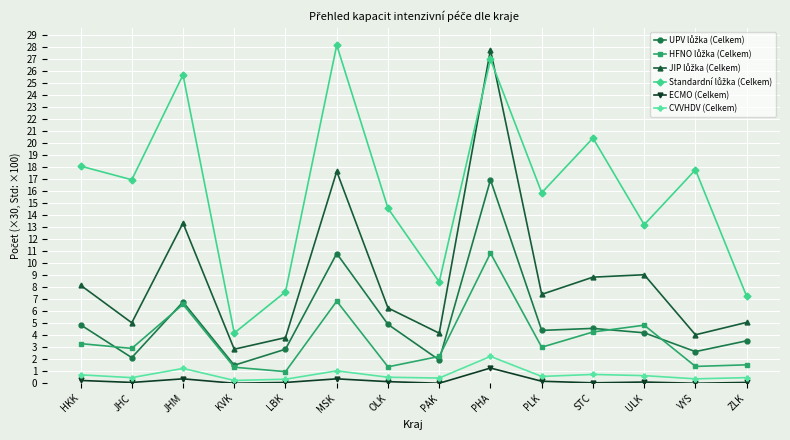

What is the label of the 2nd point from the right?

VYS